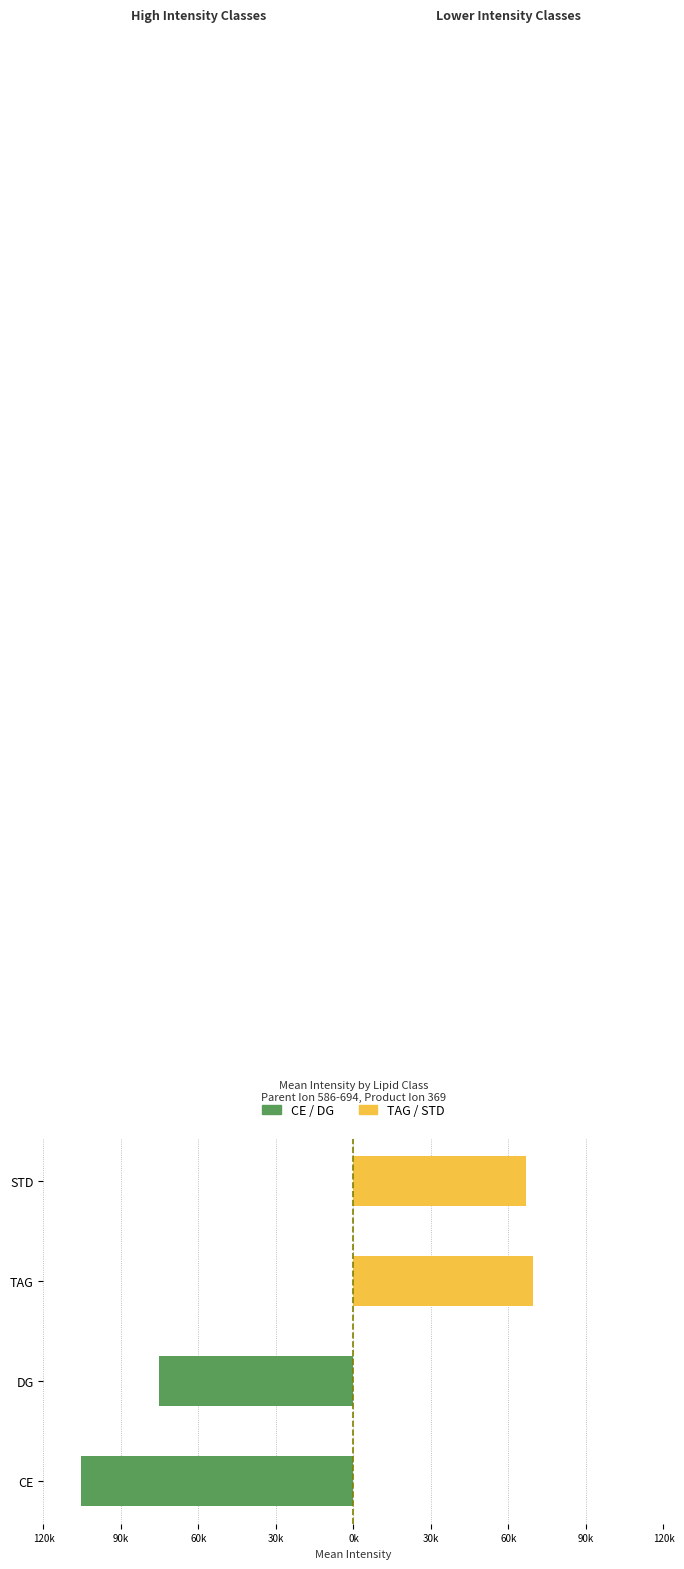

At how many categories does at least one series exceed 17218?

2